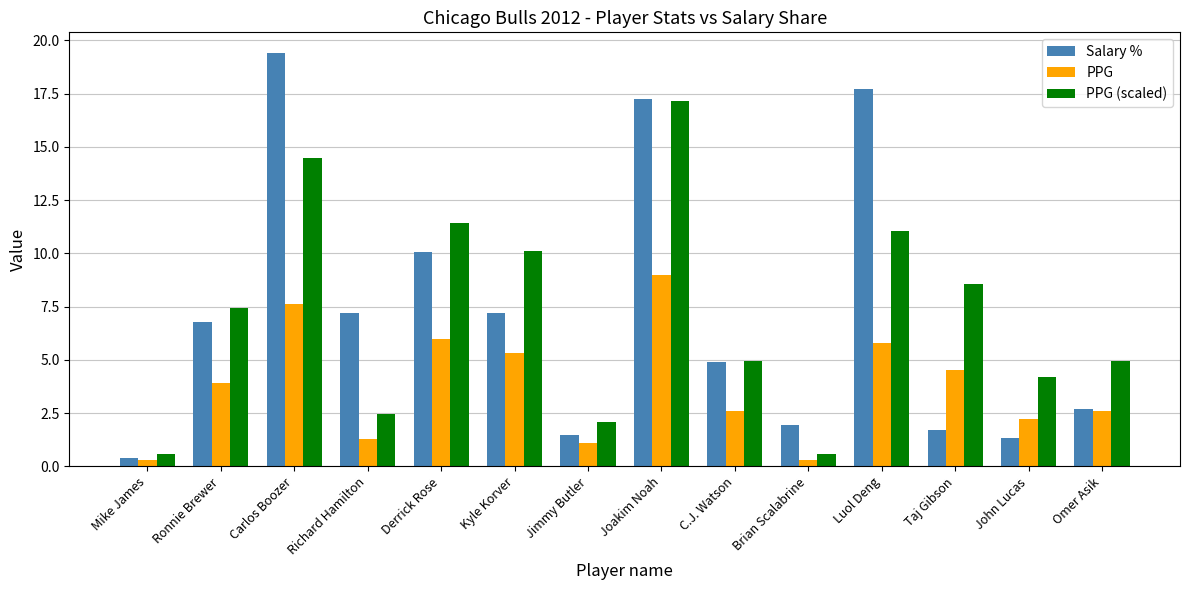

Rank the series by their maximum value, from highest to lowest.

Salary %, PPG (scaled), PPG